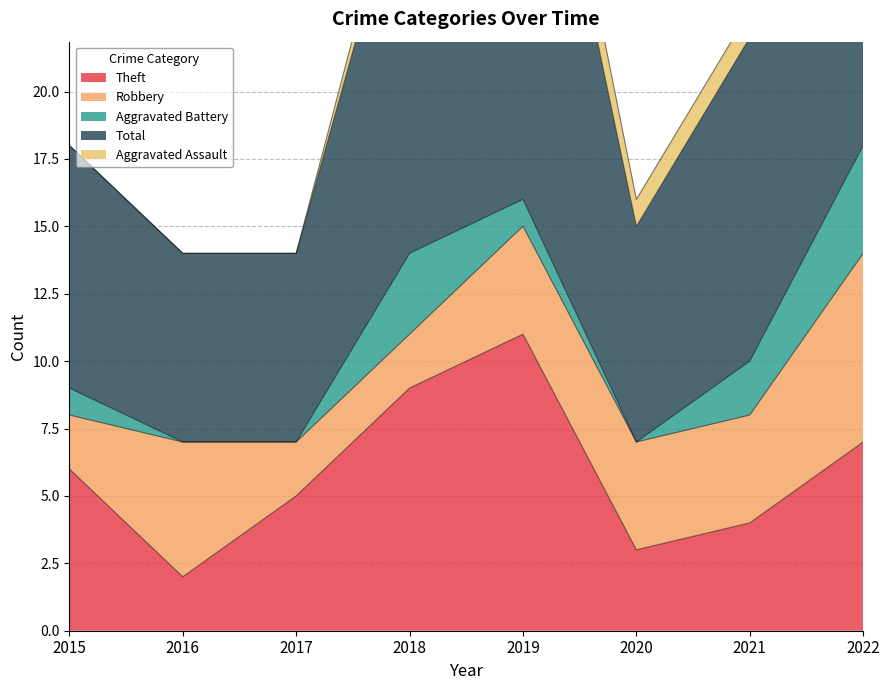

In Total, how many points are higher than both neighbors (excluding endpoints)?

1